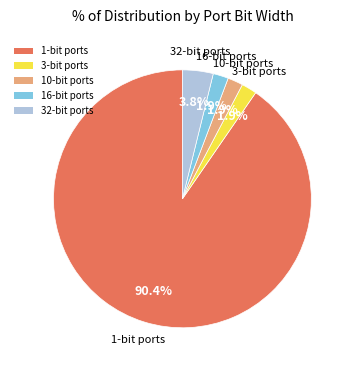

Does any single category account for the majority?

Yes